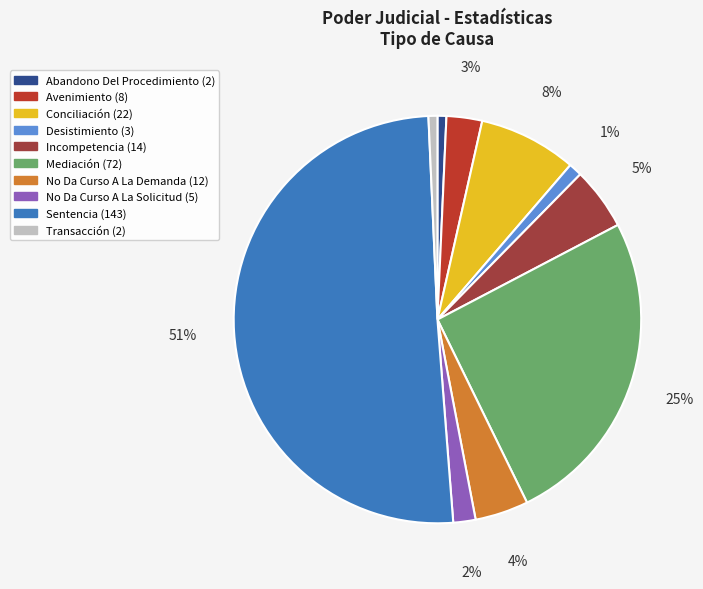

How many slices are in this pie chart?

10